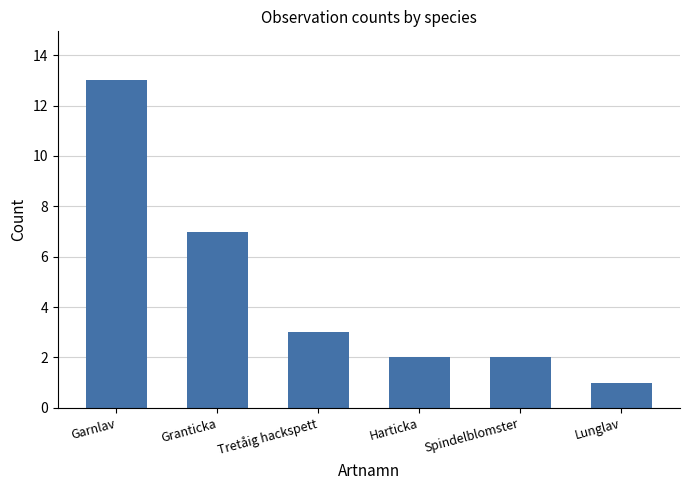

What is the smallest value displayed?

1